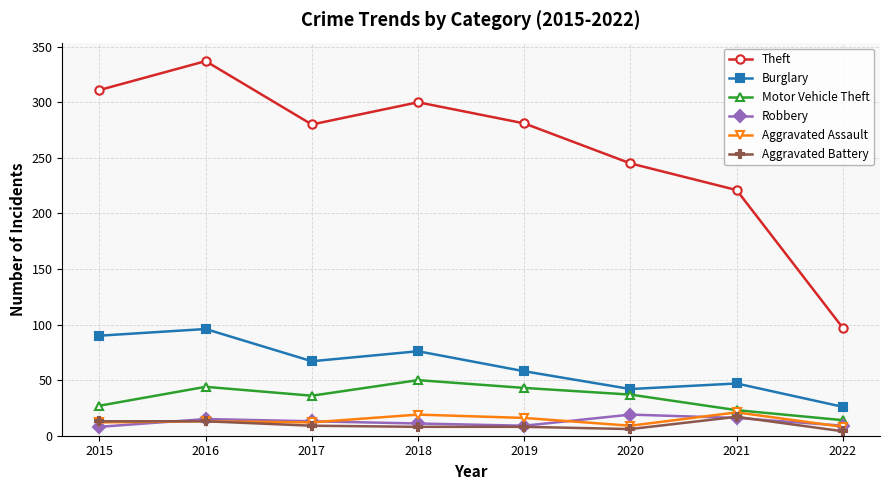

Which series has the largest total across all categories?

Theft